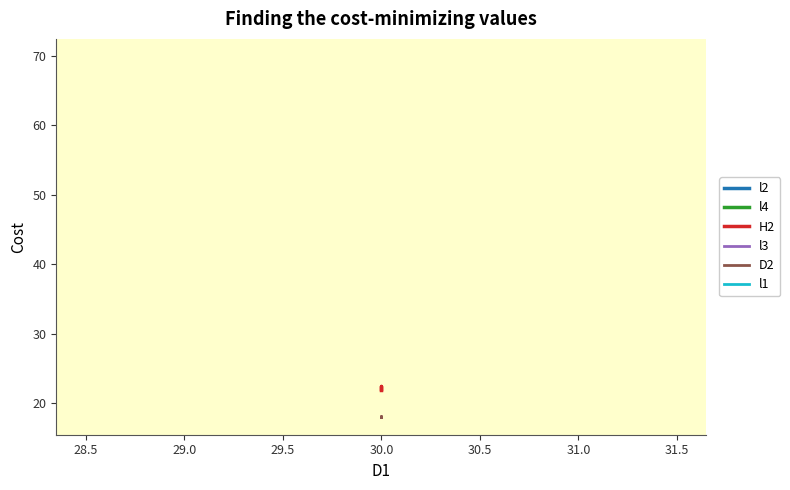

The value of l2 at 30.0 is 69.6. True or false?

True